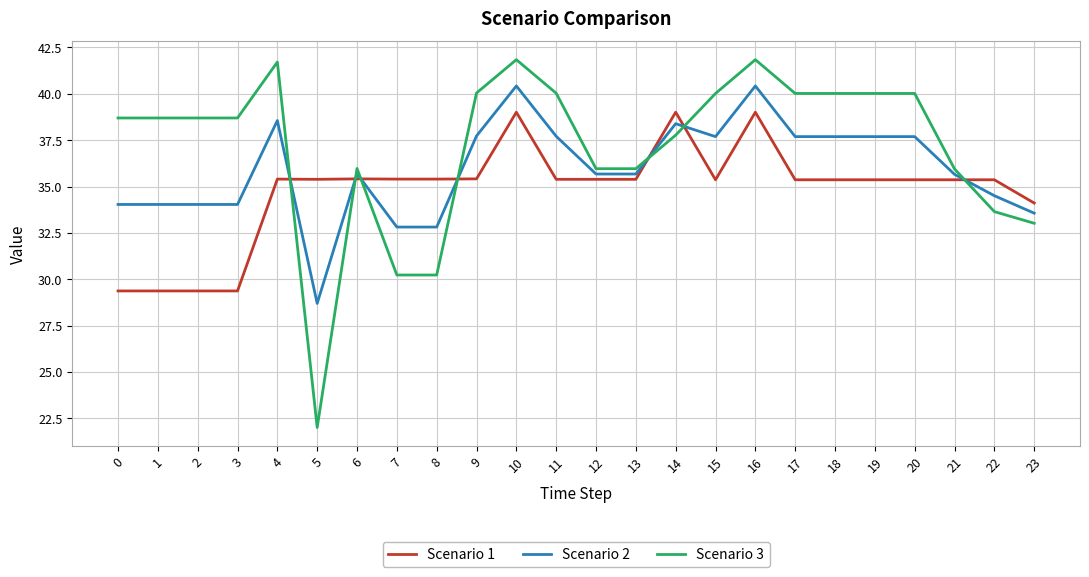

Rank the series by their average value, from highest to lowest.

Scenario 3, Scenario 2, Scenario 1